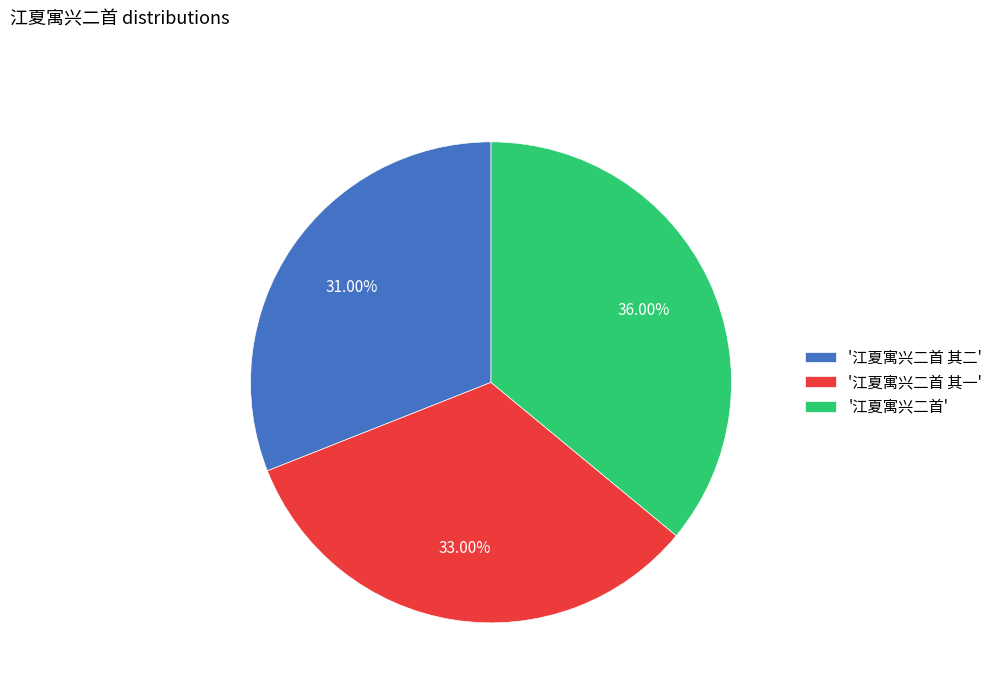

Combined, do '江夏寓兴二首 其二' and '江夏寓兴二首' account for over 50%?

Yes